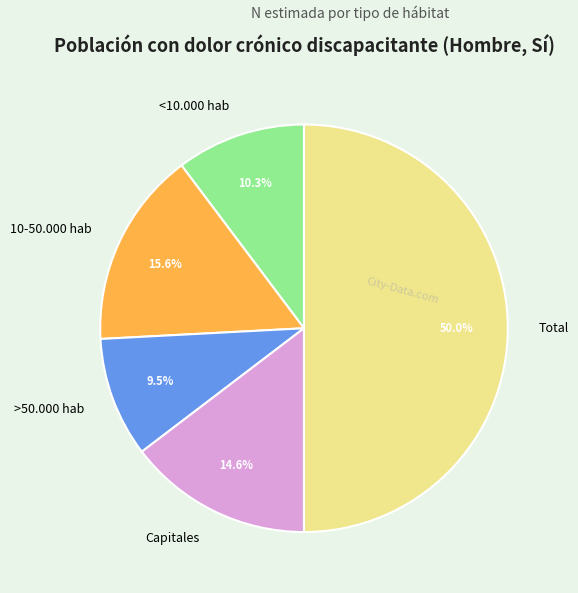

Does <10.000 hab account for over 50% of the chart?

No